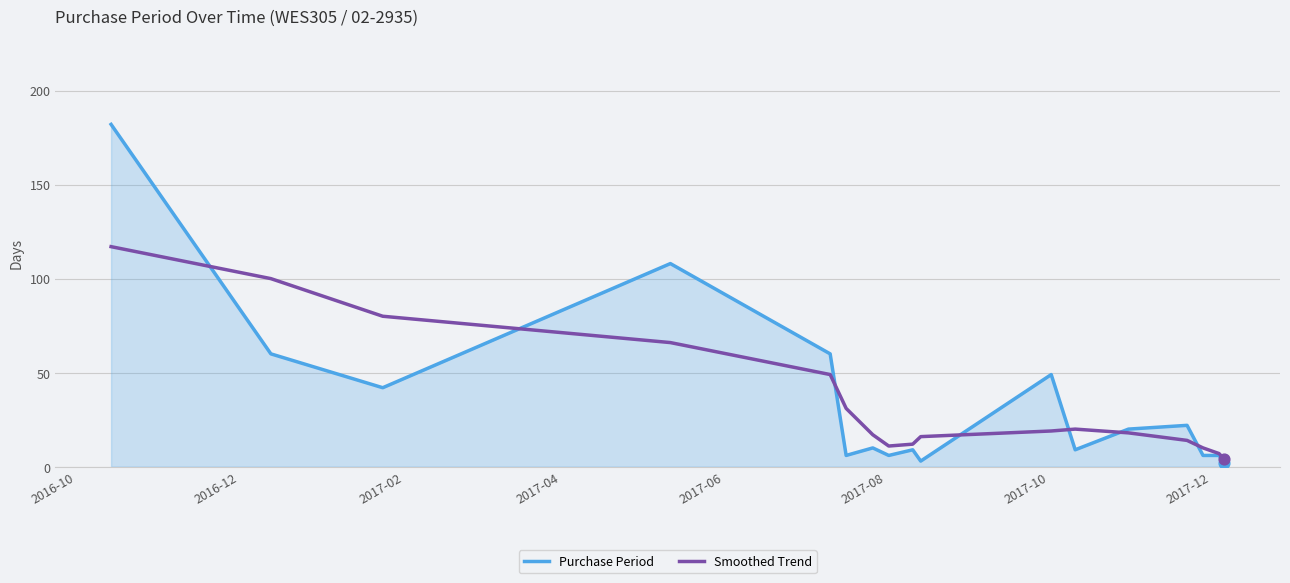

Which series has the widest spread of values?

Purchase Period